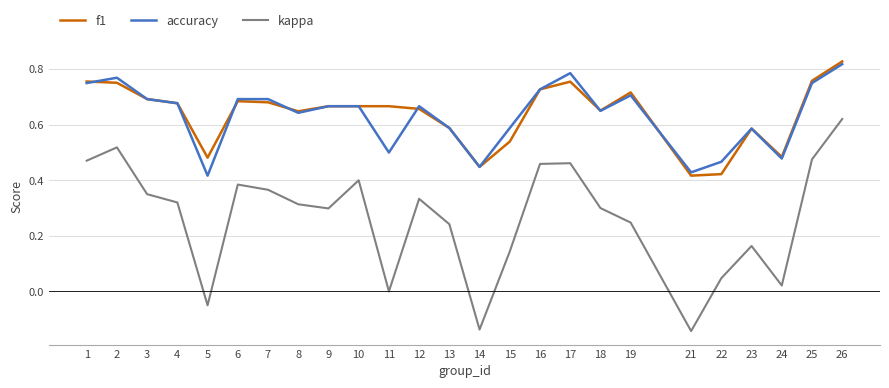

What is the sum of all accuracy values?

15.9